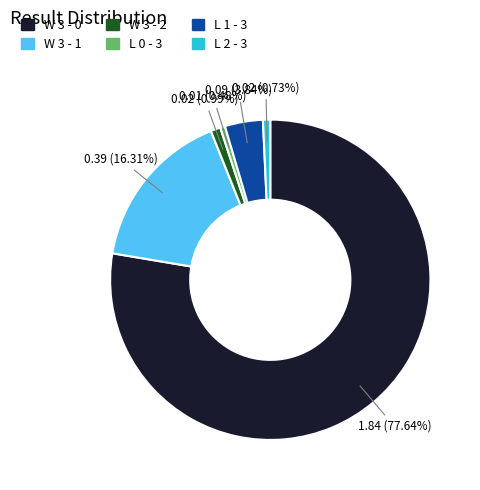

Between L 1 - 3 and L 2 - 3, which is larger?

L 1 - 3